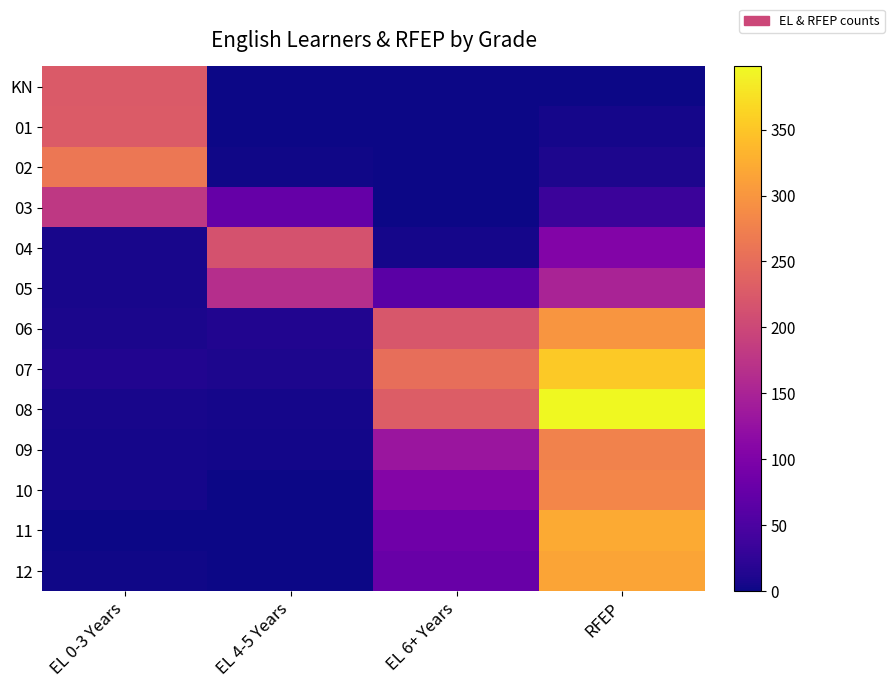

How many data points does each series have?

4